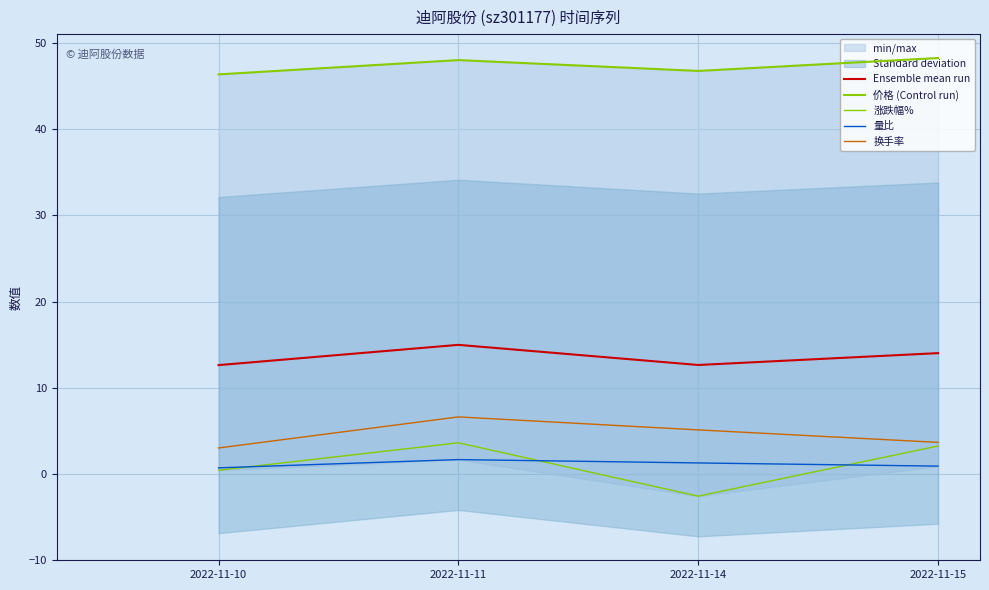

True or false: 换手率 and 涨跌幅% cross at least once.

False